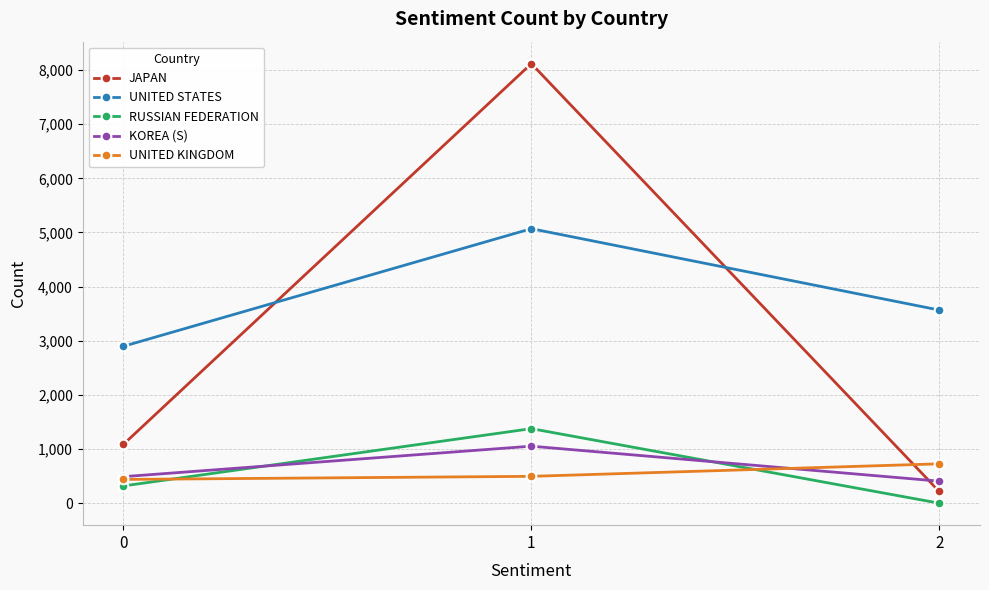

Which label corresponds to the largest value in the chart?

1